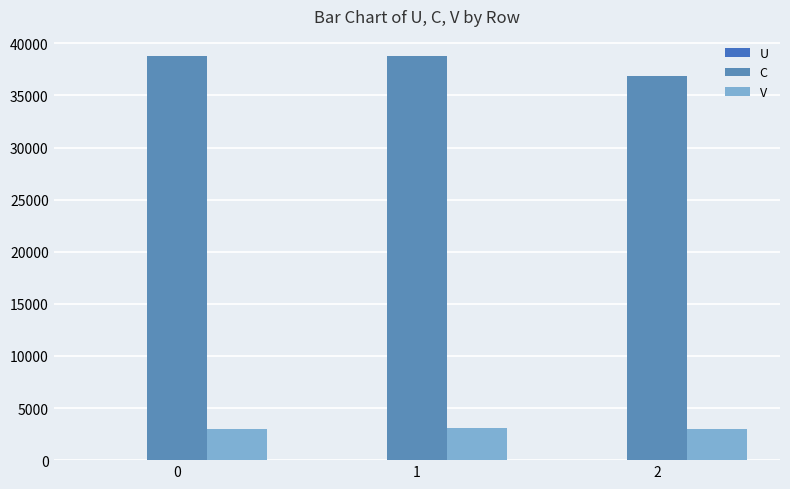

Which label corresponds to the largest value in the chart?

1